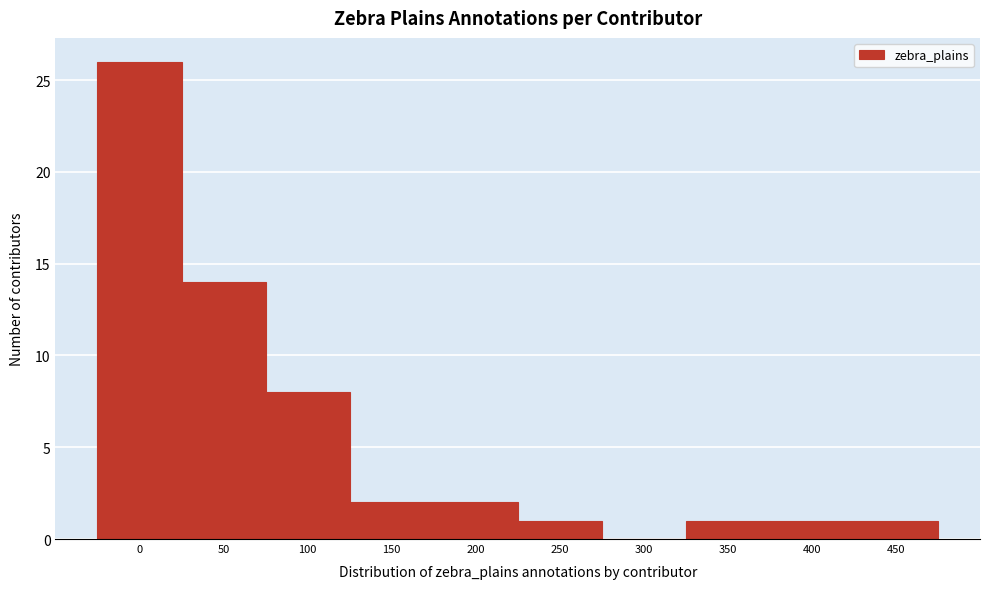

Reading right to left, transcribe all the data shown in this chart.

450=1	400=1	350=1	300=0	250=1	200=2	150=2	100=8	50=14	0=26